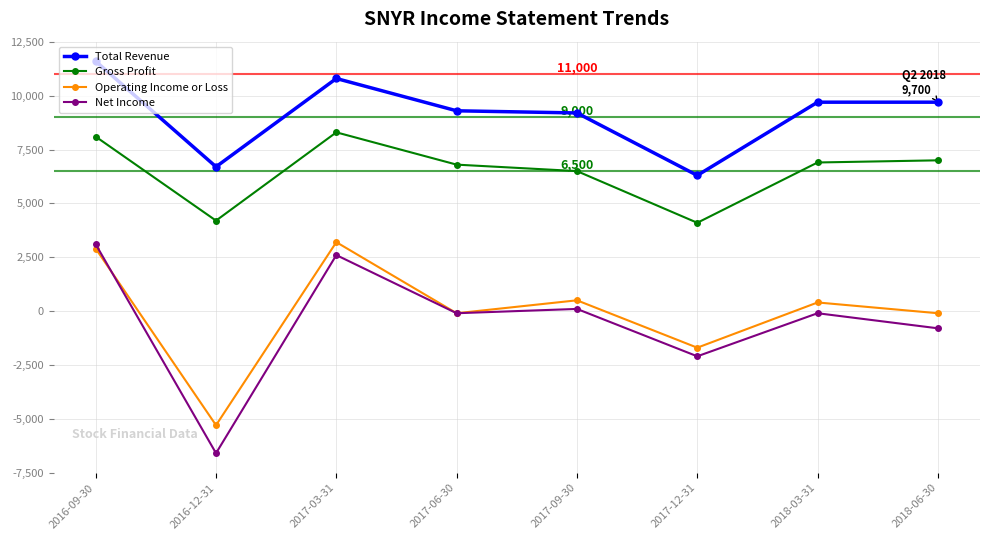

How many values in Net Income are above zero?

3